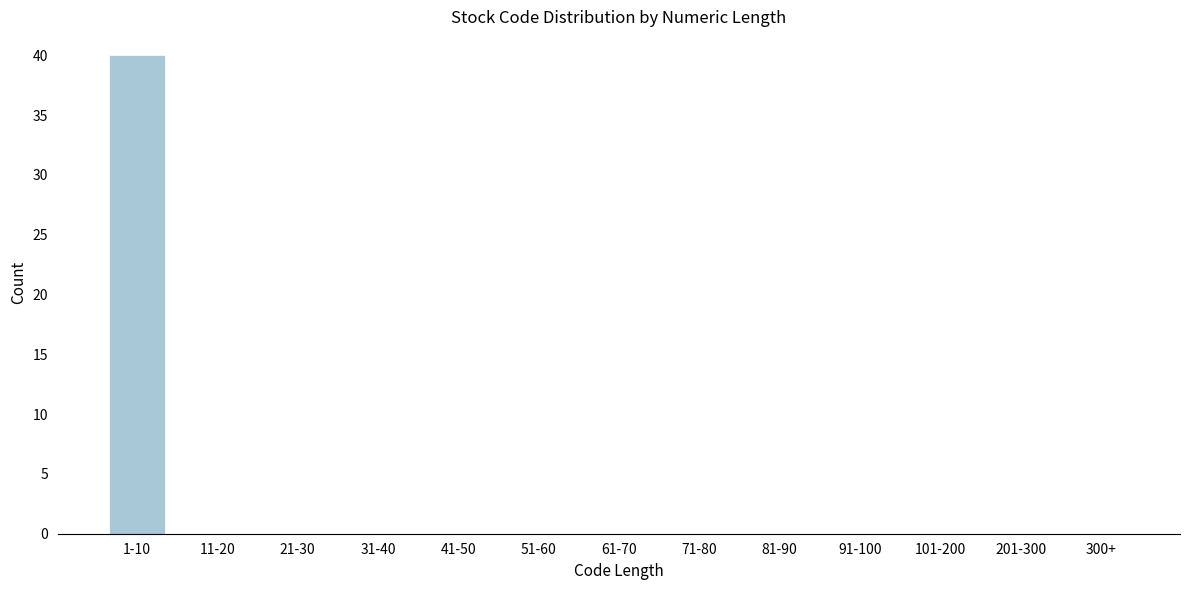

Reading right to left, transcribe all the data shown in this chart.

300+=0	201-300=0	101-200=0	91-100=0	81-90=0	71-80=0	61-70=0	51-60=0	41-50=0	31-40=0	21-30=0	11-20=0	1-10=40